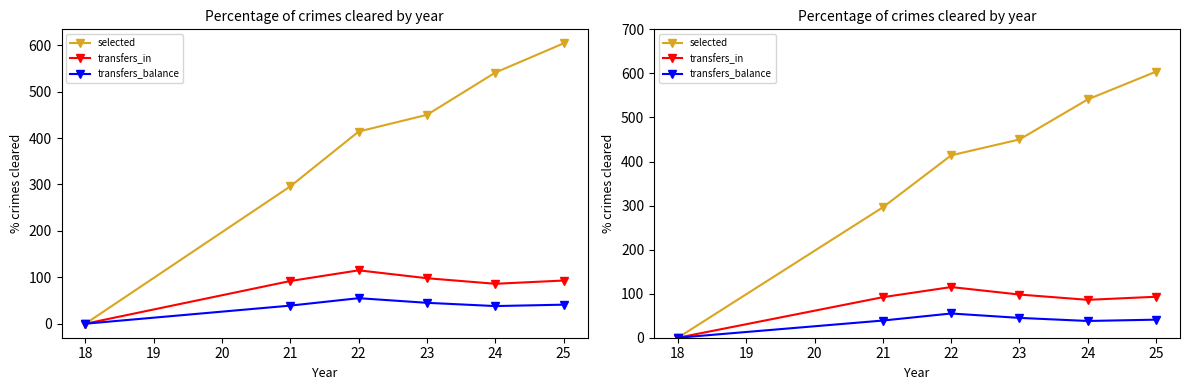

What is the approximate value of transfers_balance at 24?

38